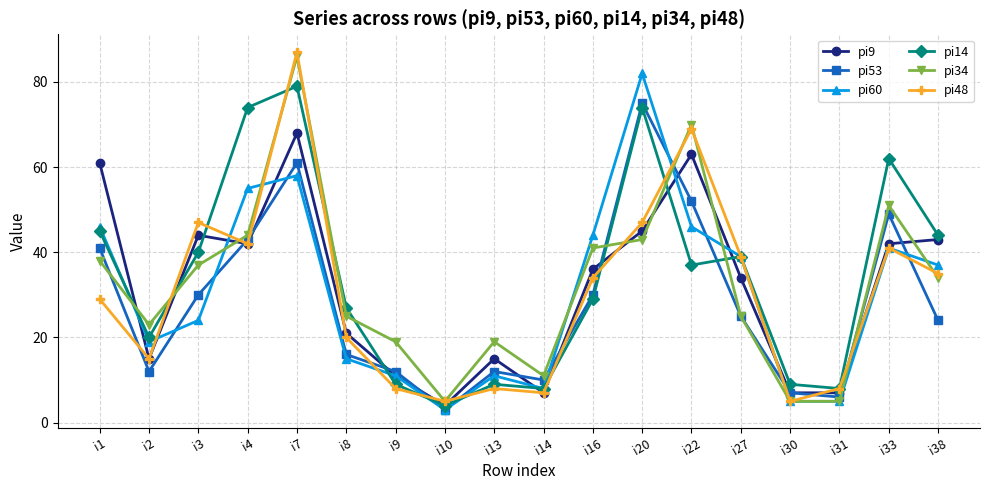

Where do pi14 and pi34 first cross each other?

i1 and i2